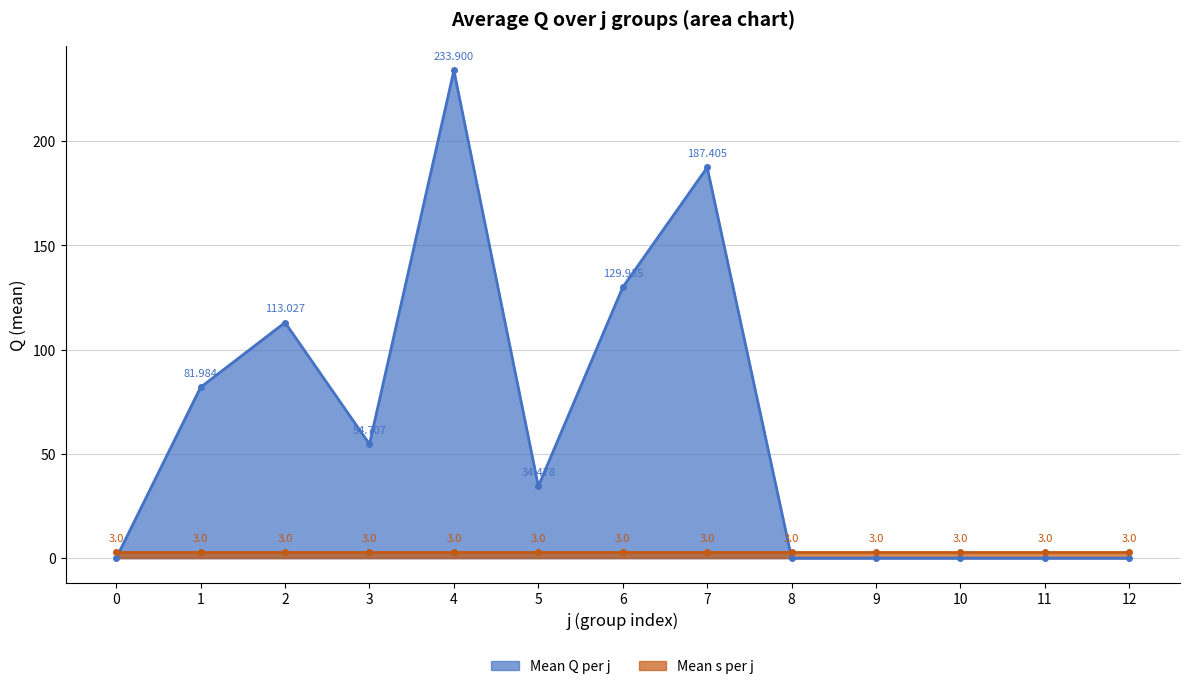

Which has a higher value, 6 or 1?

6